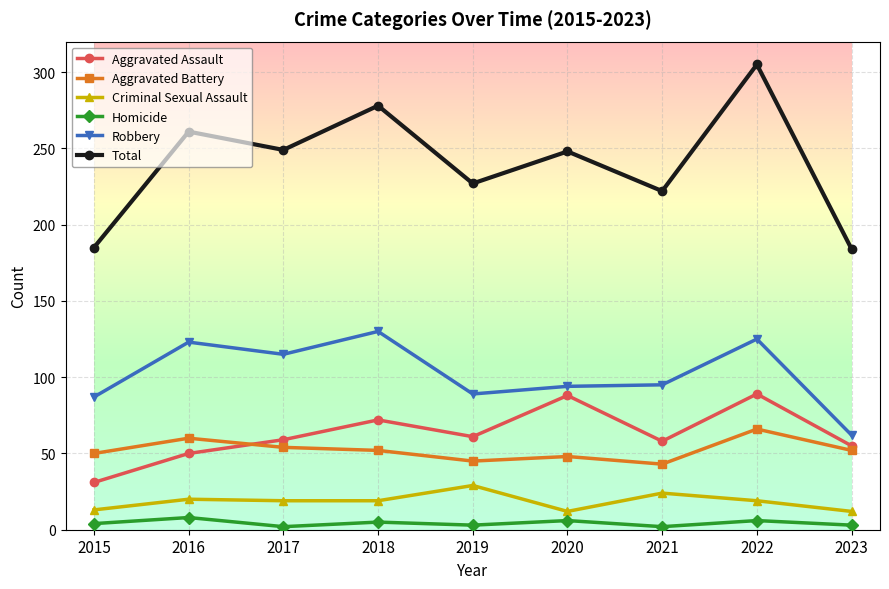

Which series has the widest spread of values?

Total